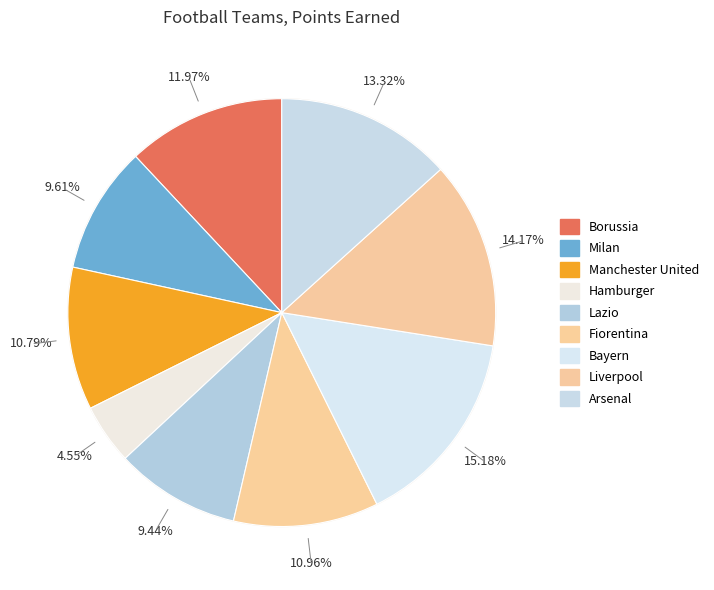

What is the ratio of the value at Hamburger to the value at Borussia?

0.4